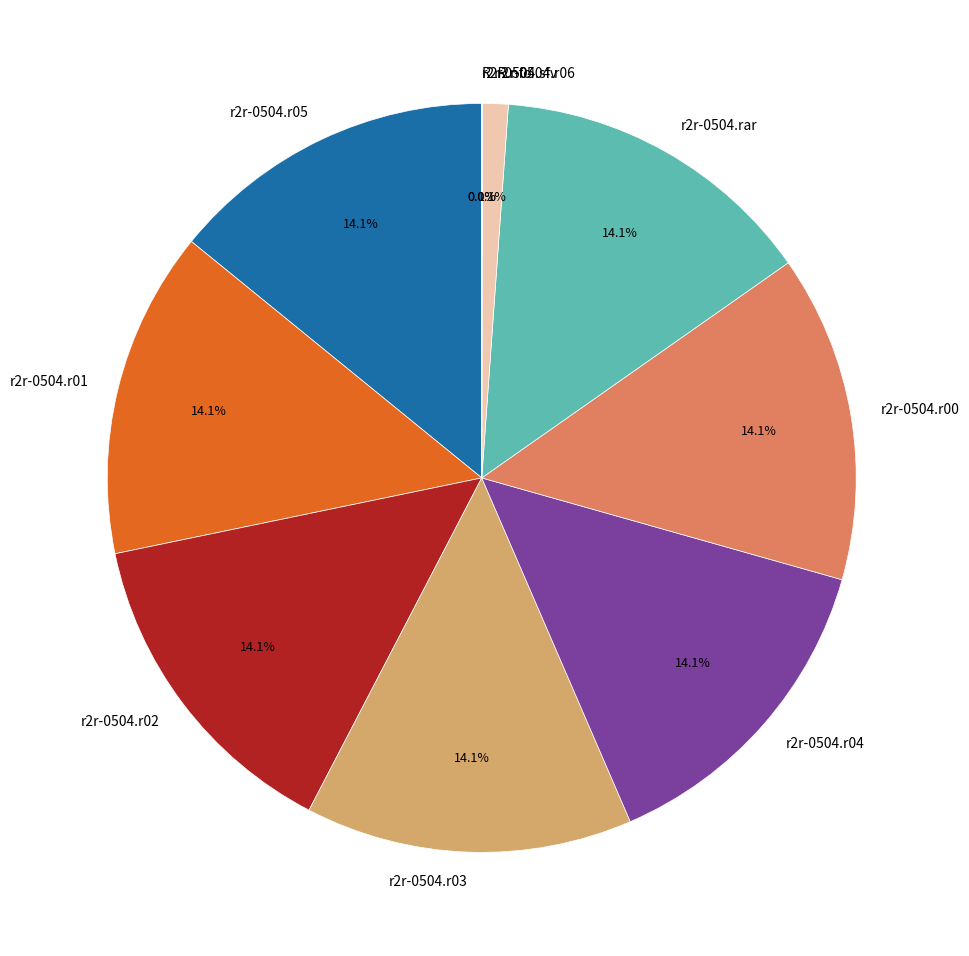

Does r2r-0504.r06 account for over 50% of the chart?

No